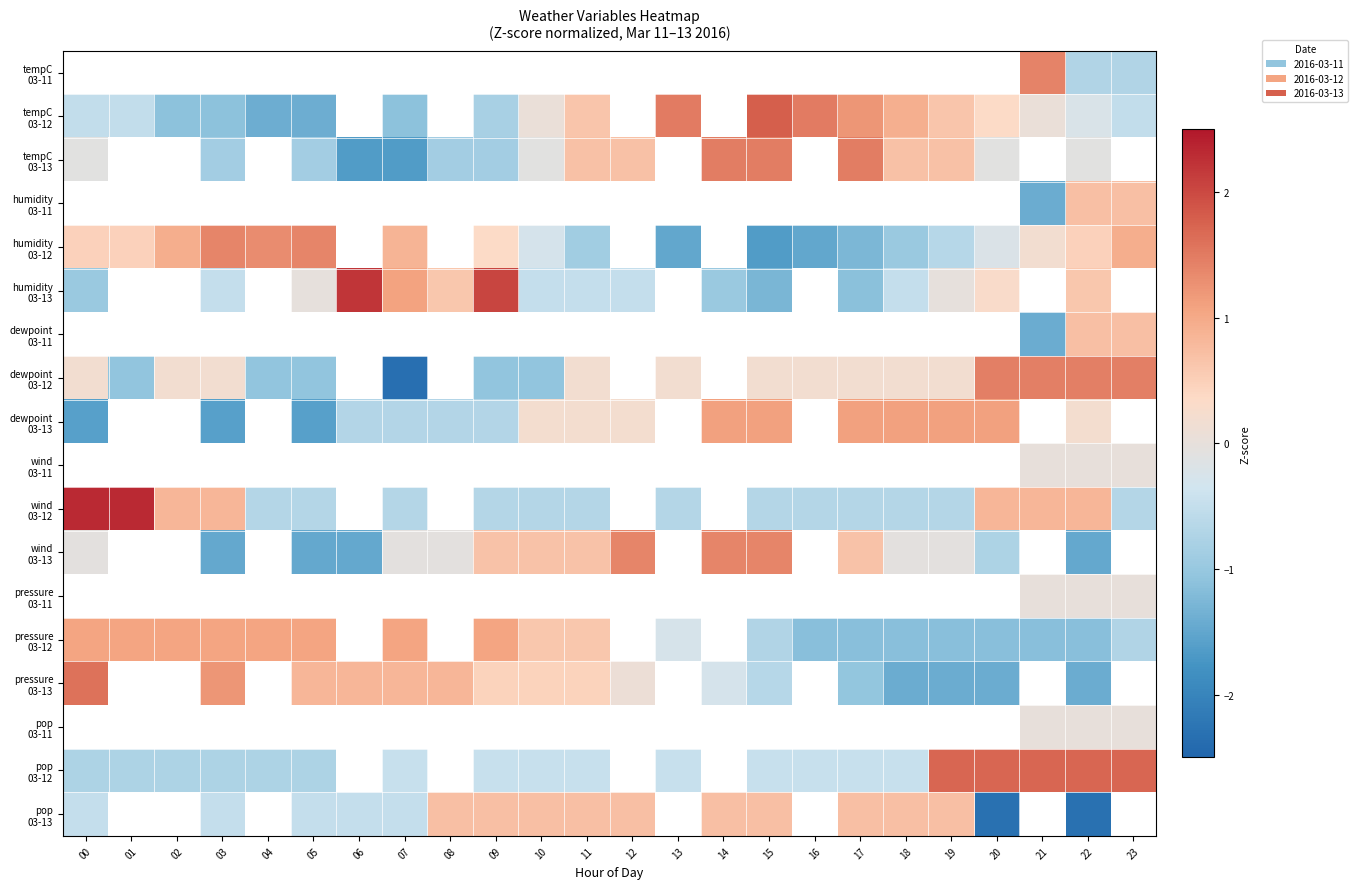

How many data points does each series have?

24